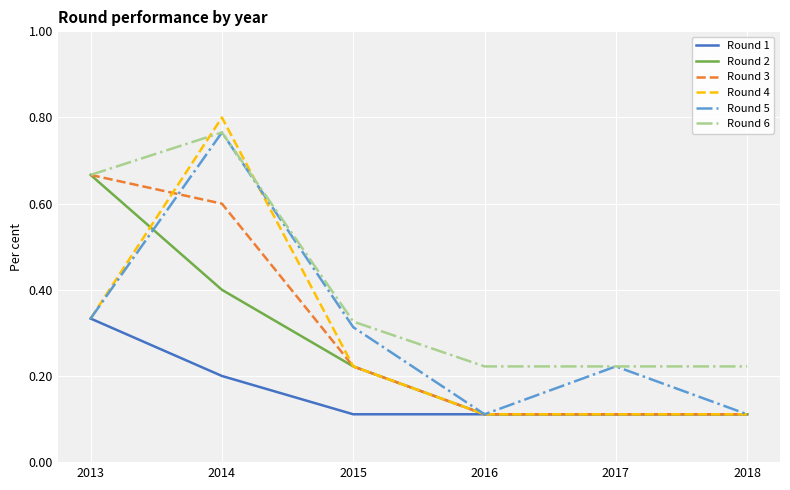

What is the approximate value of Round 3 at 2014?

0.6